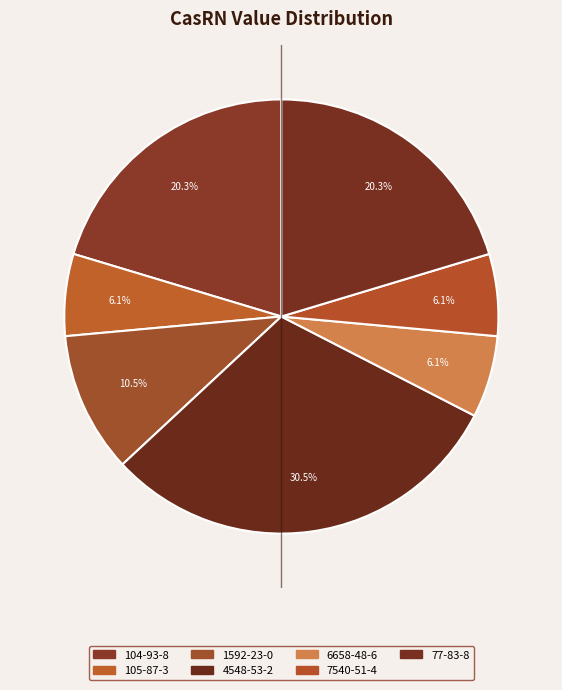

To the nearest percent, what portion does 104-93-8 represent?

20%